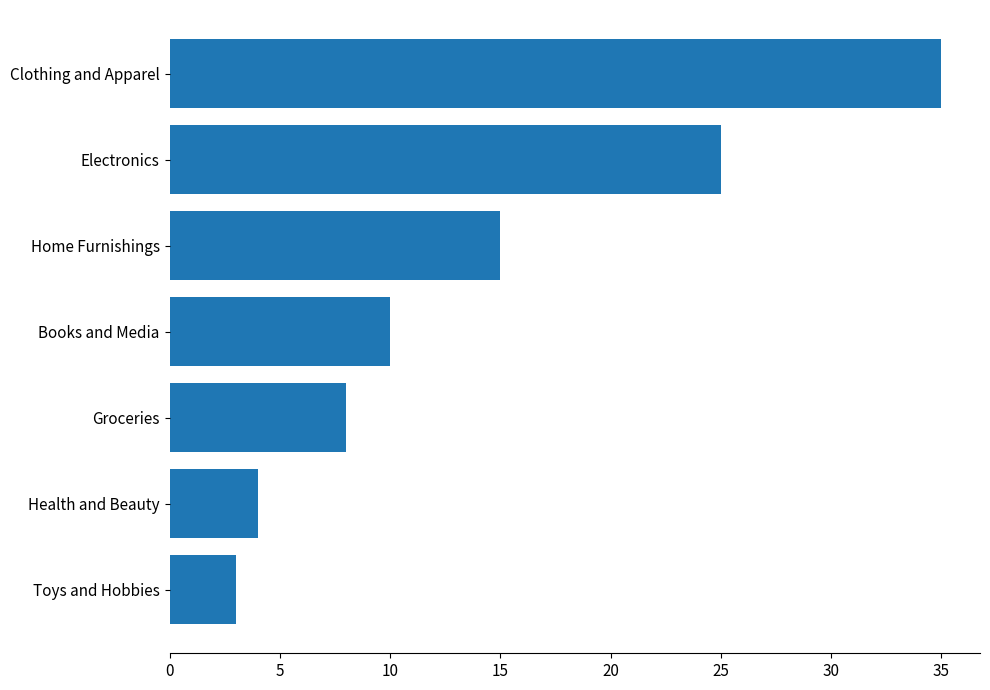

What is the sum of all values?

100